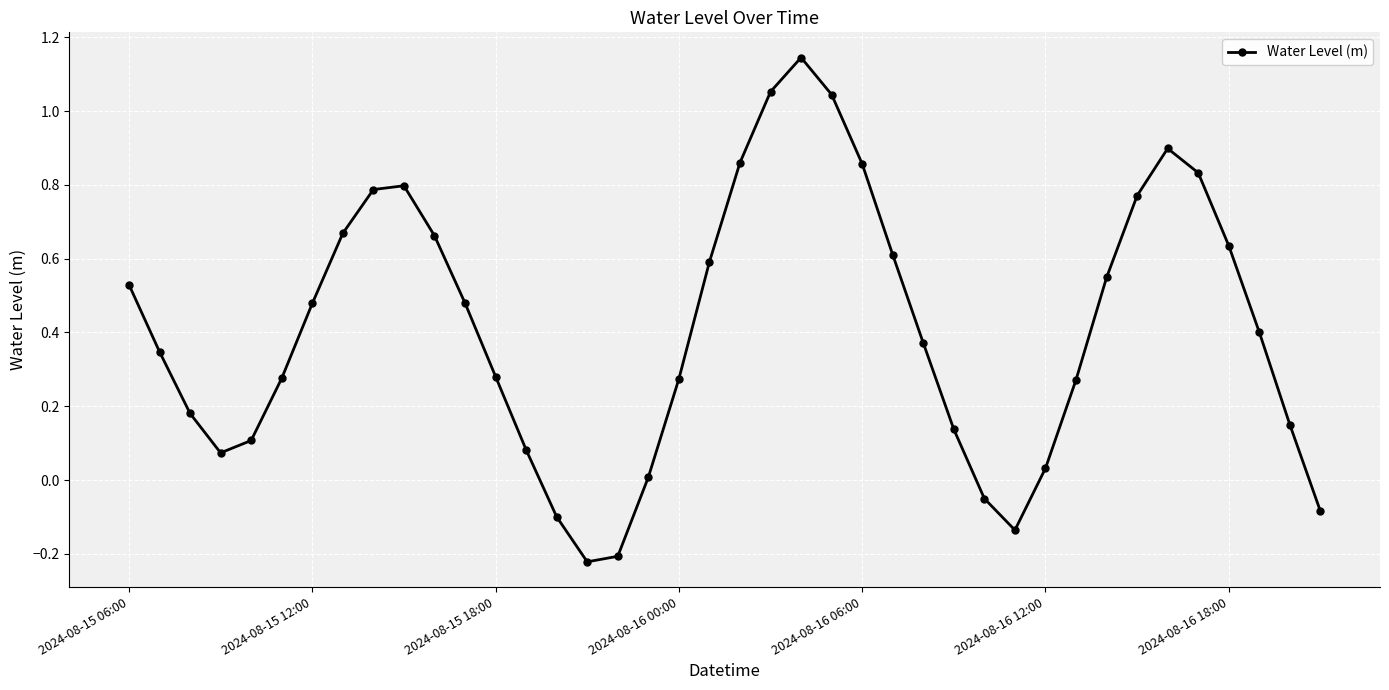

How many points are lower than both their immediate neighbors (excluding endpoints)?

3